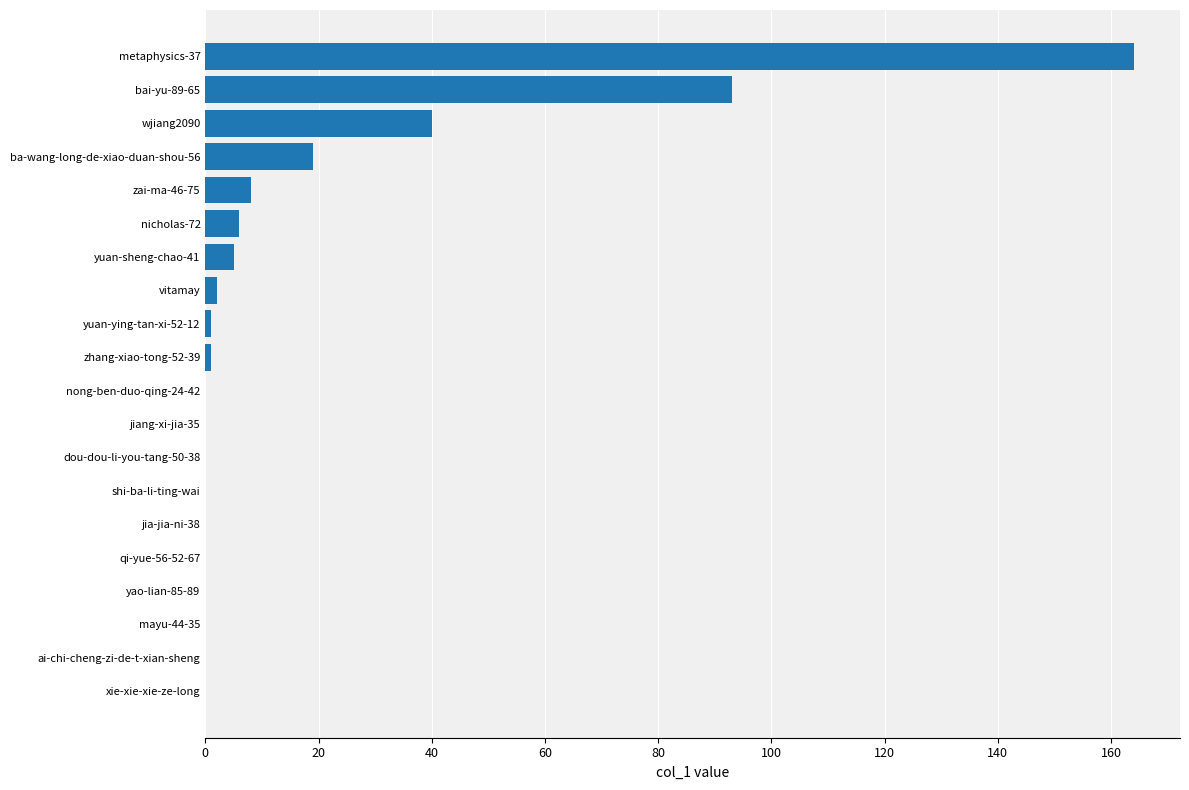

Reading top to bottom, list all the values displayed in this chart.

metaphysics-37=164	bai-yu-89-65=93	wjiang2090=40	ba-wang-long-de-xiao-duan-shou-56=19	zai-ma-46-75=8	nicholas-72=6	yuan-sheng-chao-41=5	vitamay=2	yuan-ying-tan-xi-52-12=1	zhang-xiao-tong-52-39=1	nong-ben-duo-qing-24-42=0	jiang-xi-jia-35=0	dou-dou-li-you-tang-50-38=0	shi-ba-li-ting-wai=0	jia-jia-ni-38=0	qi-yue-56-52-67=0	yao-lian-85-89=0	mayu-44-35=0	ai-chi-cheng-zi-de-t-xian-sheng=0	xie-xie-xie-ze-long=0